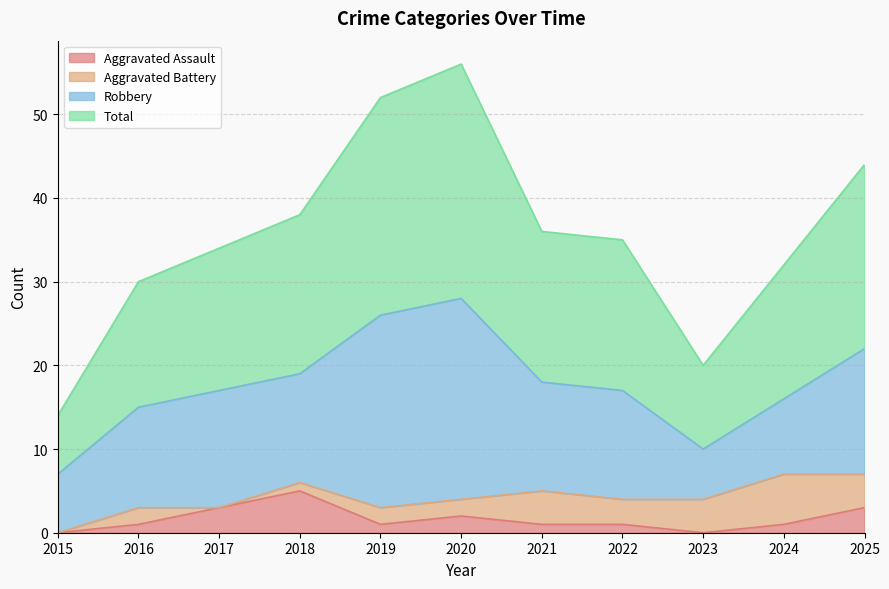

Between 2017 and 2024, which is larger?

2017